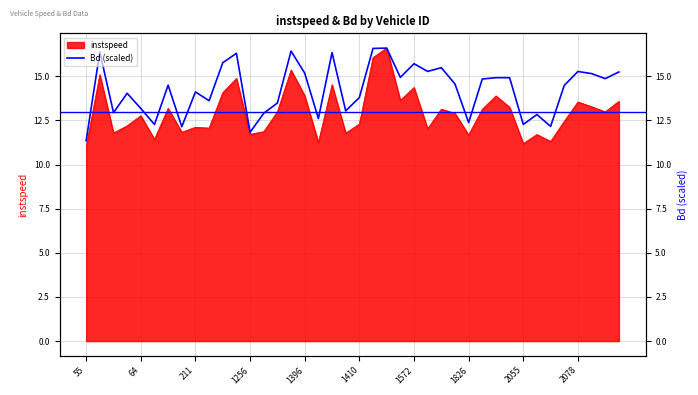

Which label corresponds to the smallest value in the chart?

55